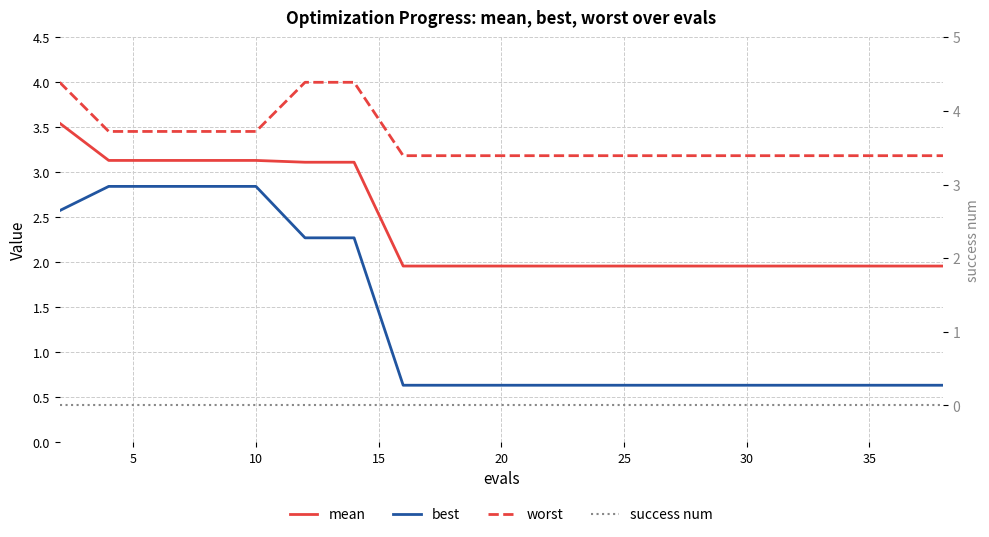

Between 10 and 14, which series saw the biggest shift?

best